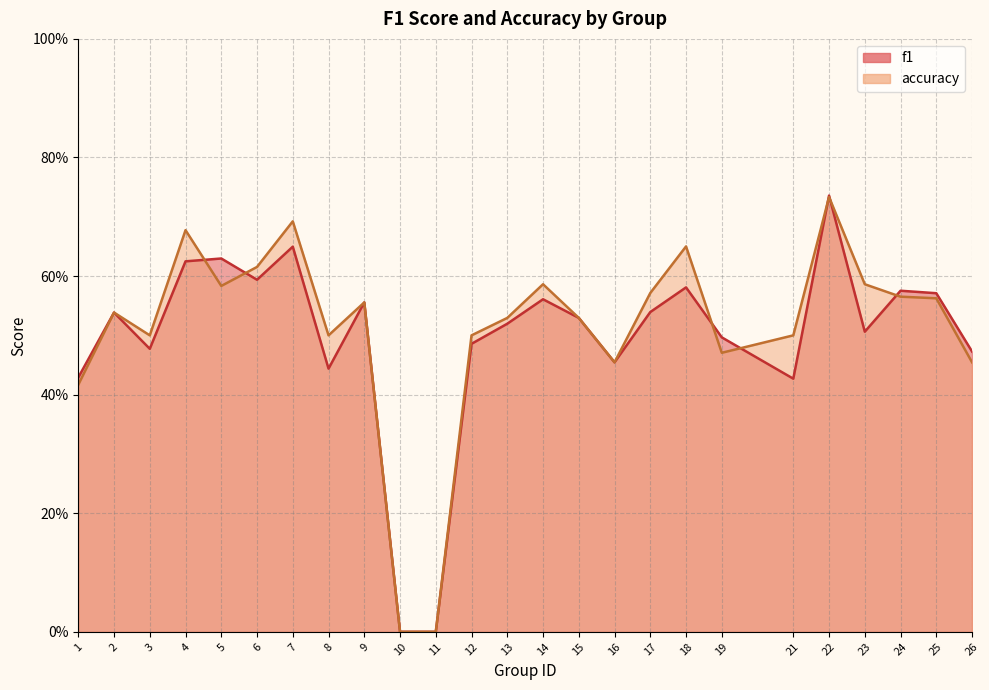

True or false: accuracy and f1 cross at least once.

True